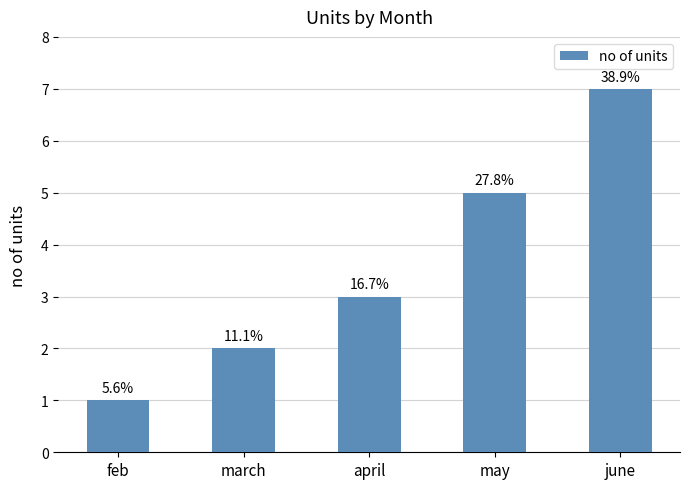

Read the value at march.

2